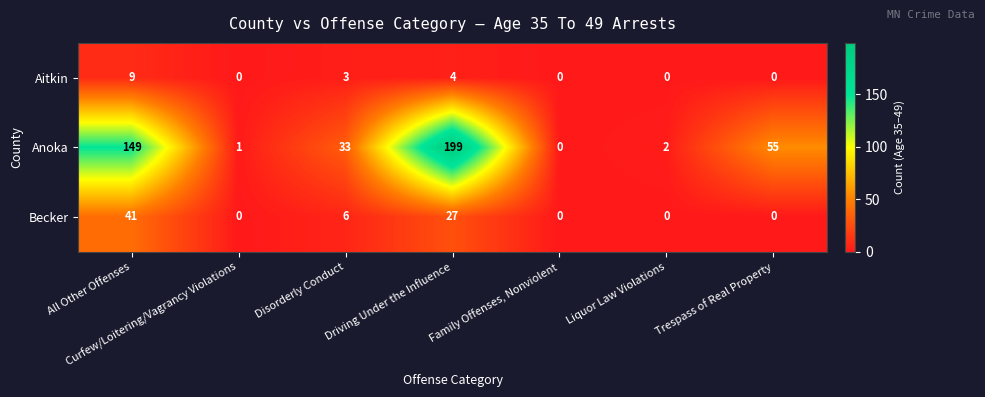

How many series are shown in this chart?

3